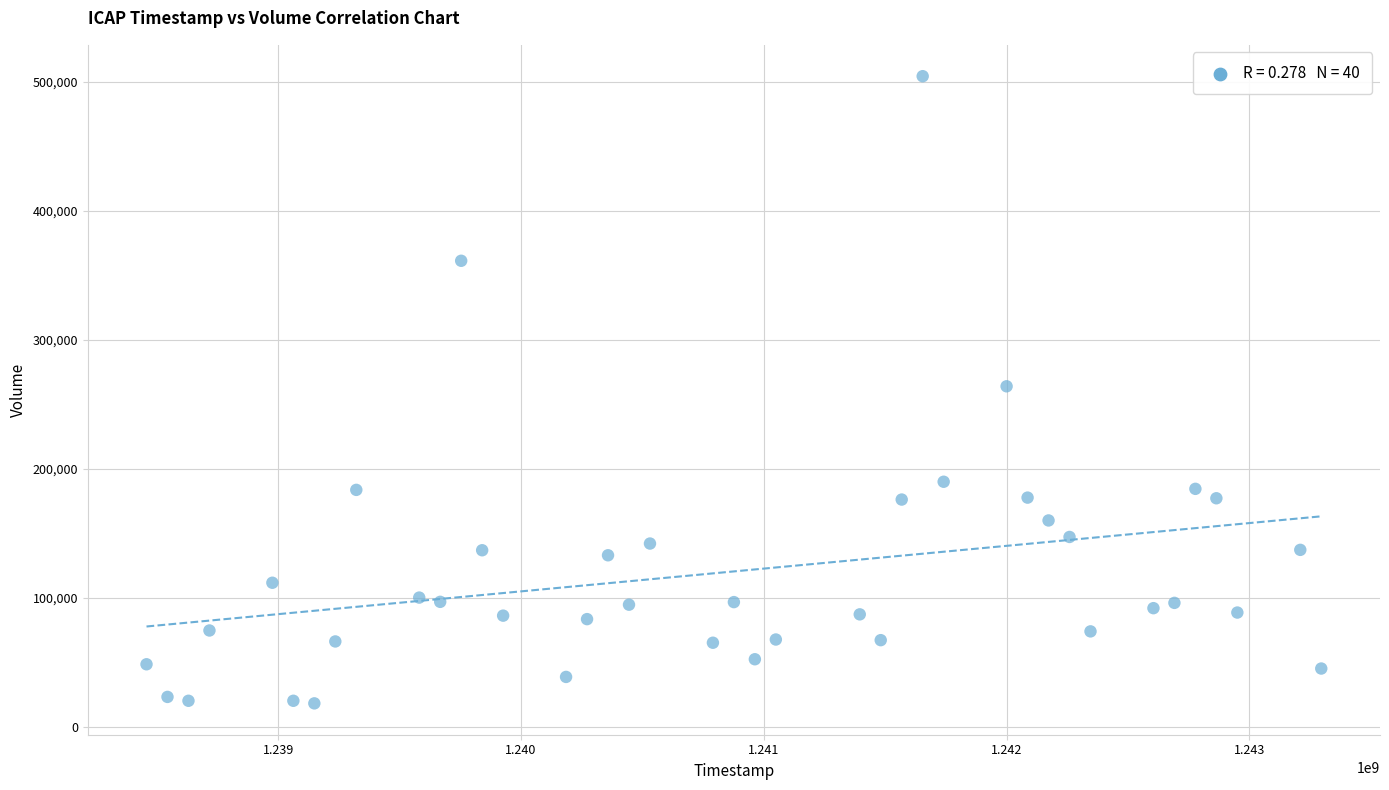

What is the range of X values (max minus min)?

4838400